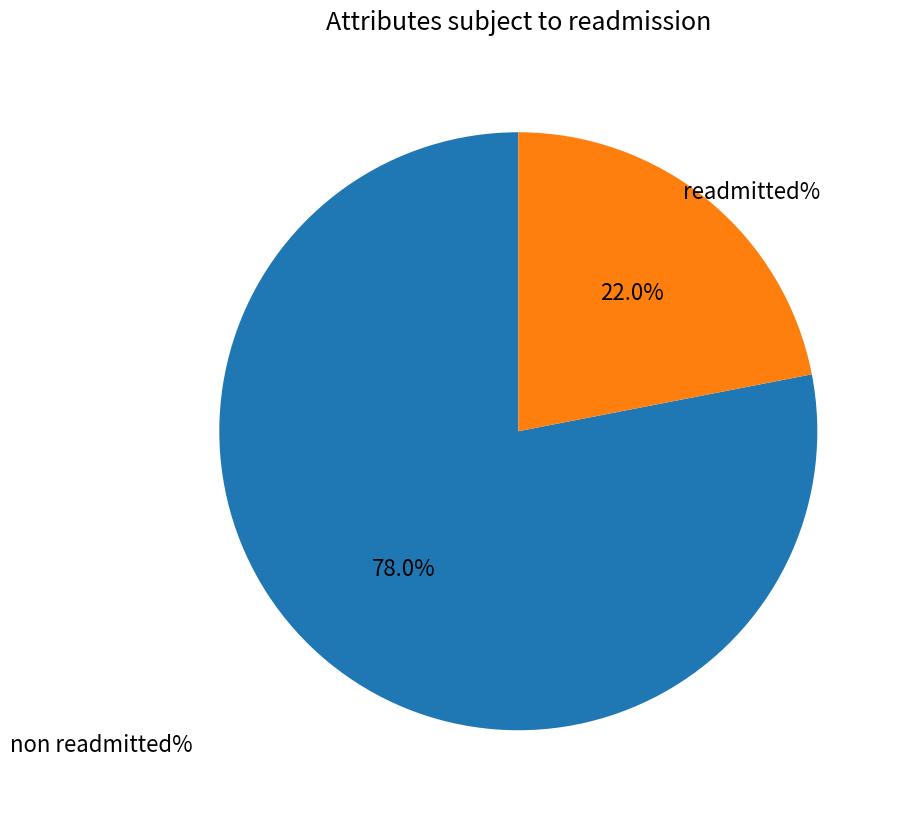

Is there any slice that represents more than half of the pie?

Yes